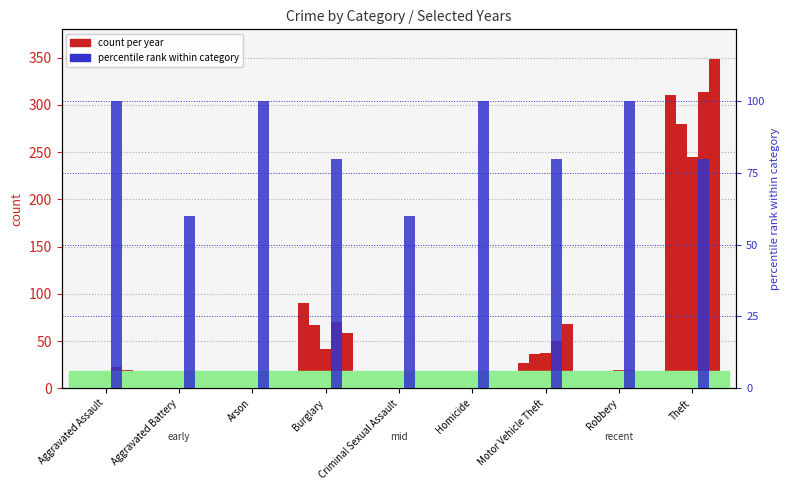

List the labels in order of value, smallest first.

Aggravated Battery, Criminal Sexual Assault, Burglary, Motor Vehicle Theft, Theft, Aggravated Assault, Arson, Homicide, Robbery